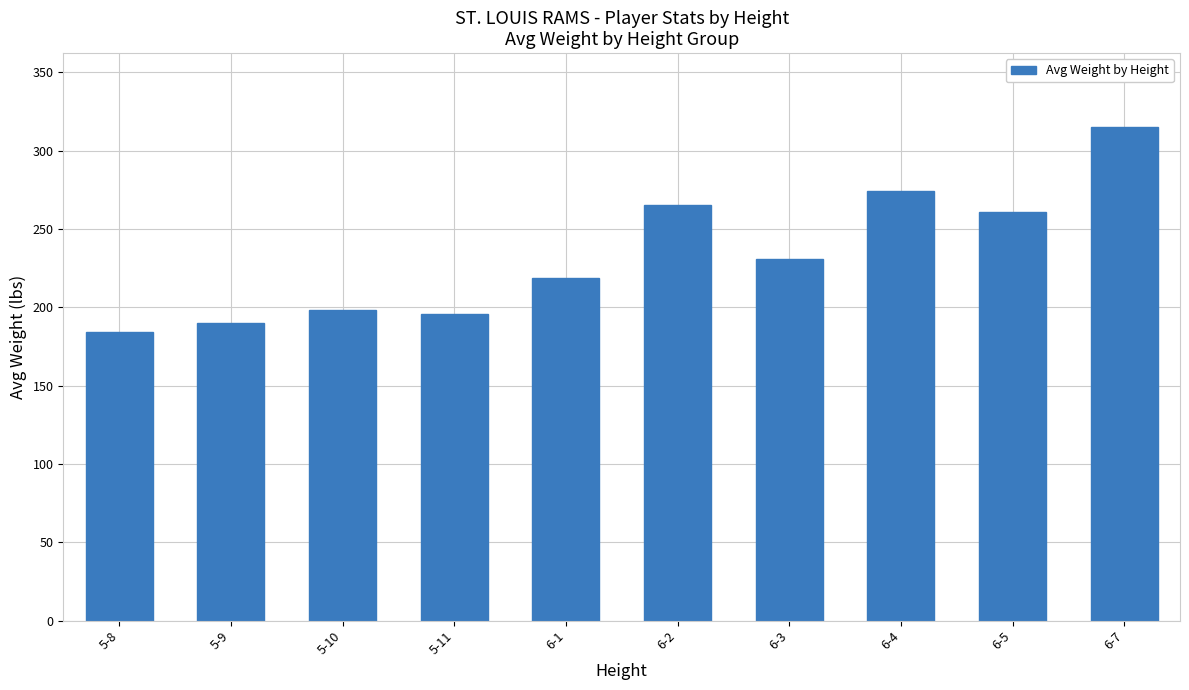

The chart shows a value of 219 at 6-1. True or false?

True